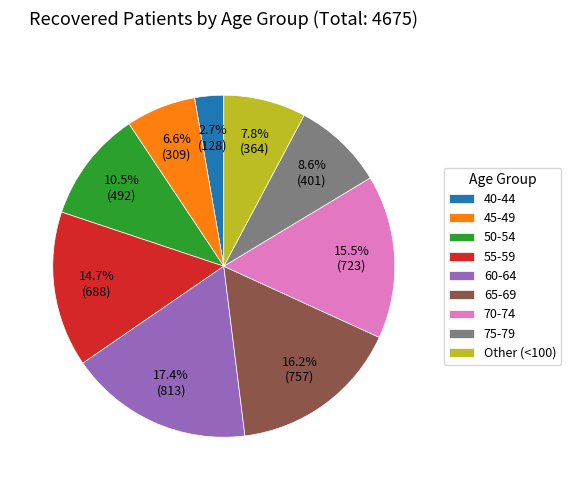

How many segments does this pie chart have?

9